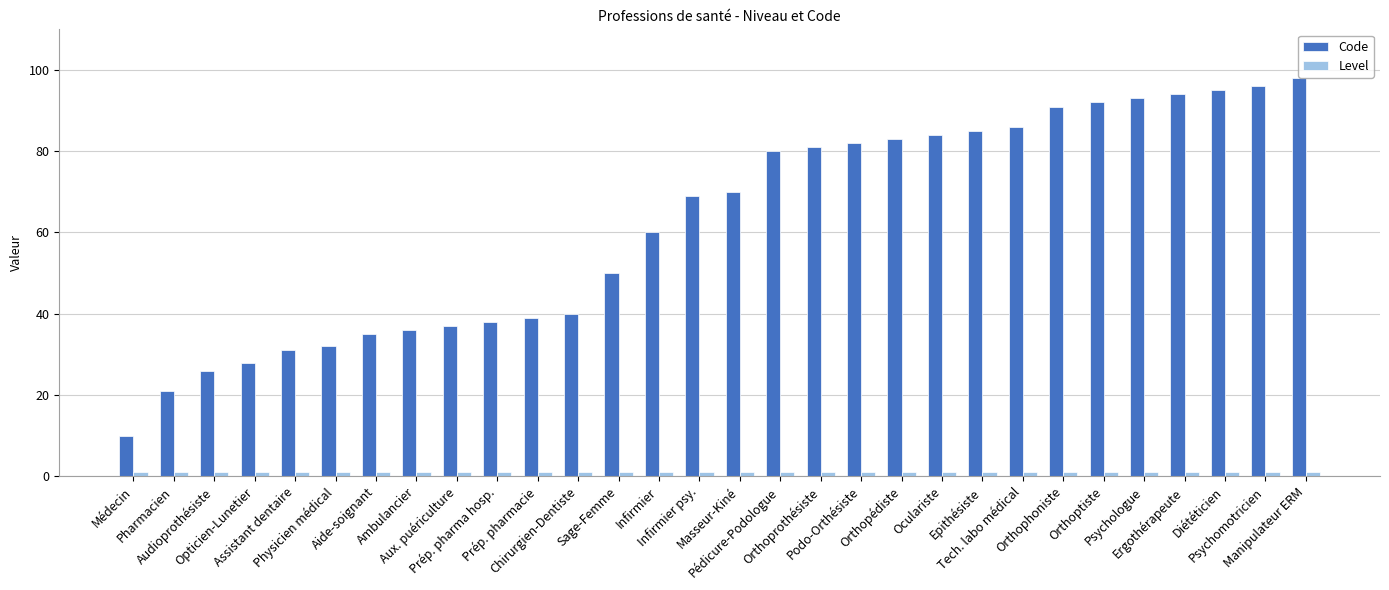

What is the smallest value displayed?

1